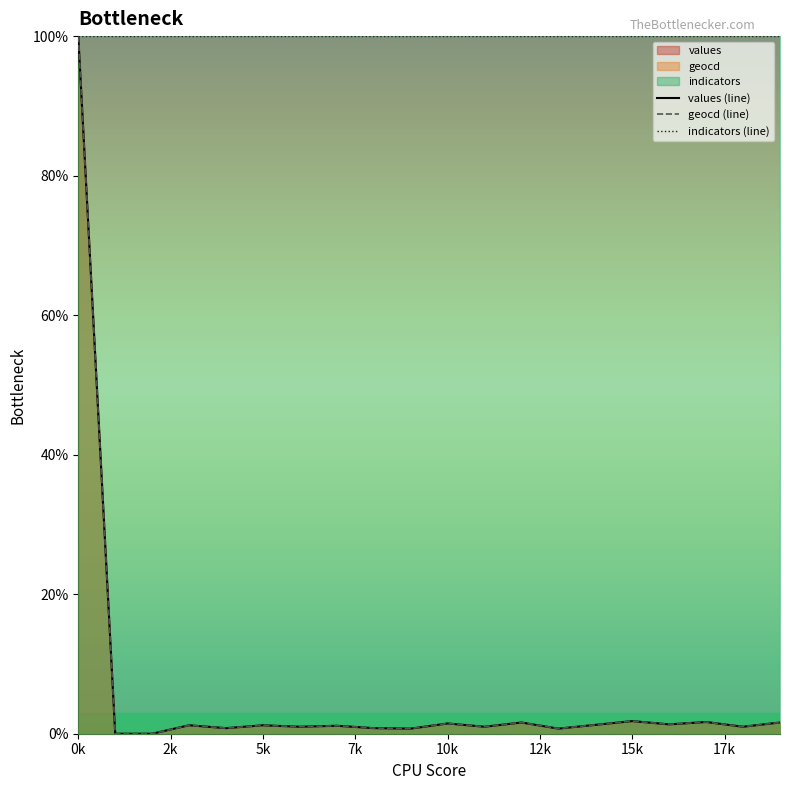

True or false: indicators (line) and geocd (line) cross at least once.

False